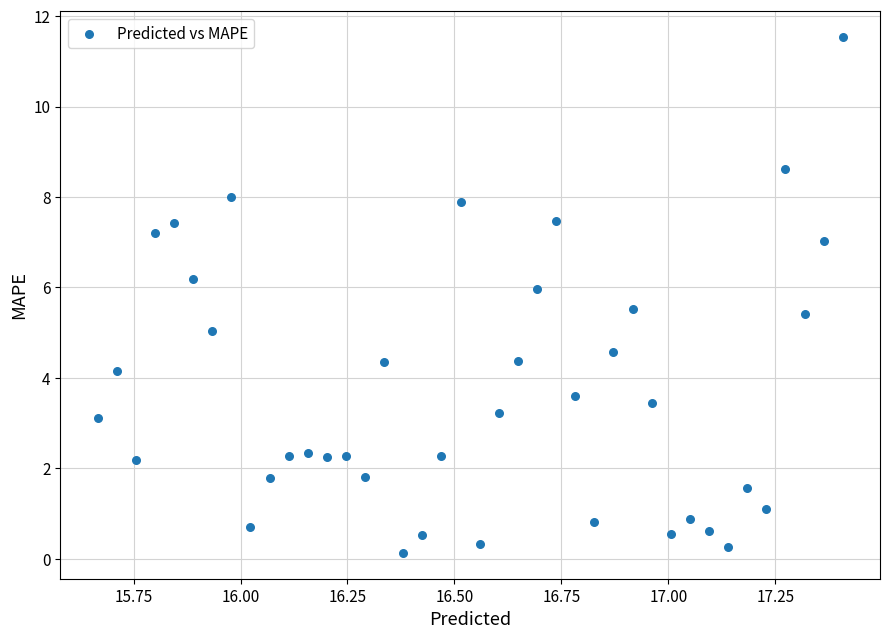

What is the range of Y values (max minus min)?

11.4